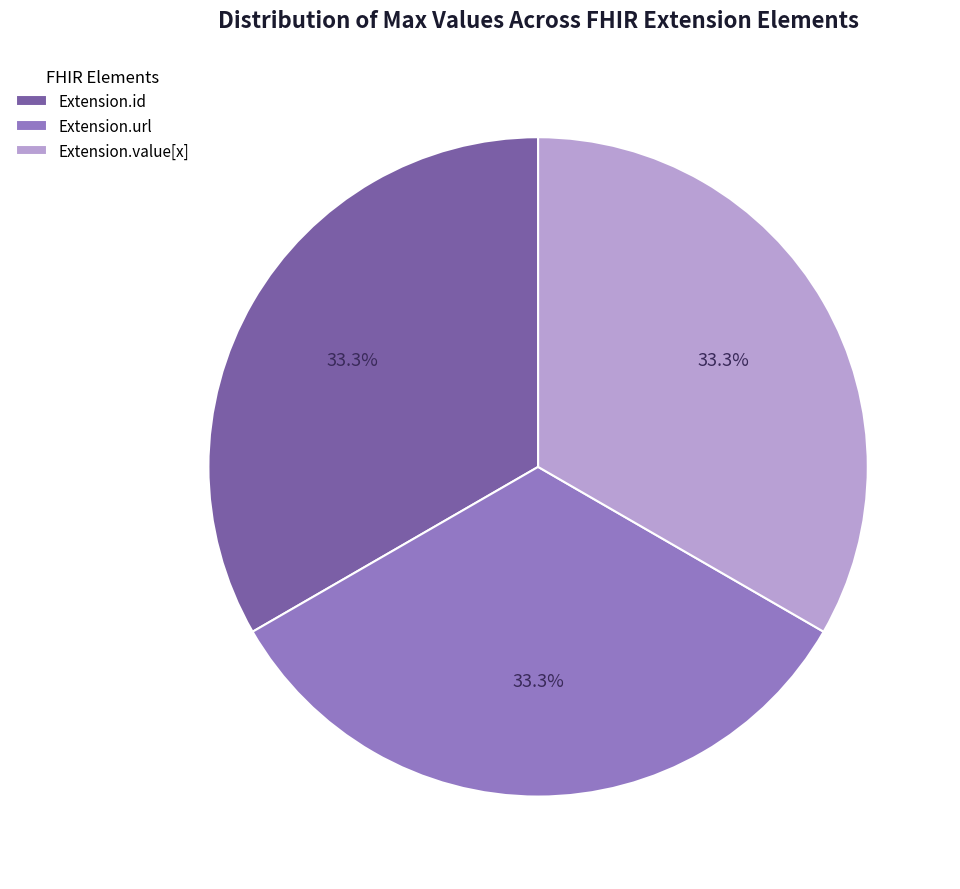

To the nearest percent, what percentage of the pie is Extension.url?

33%